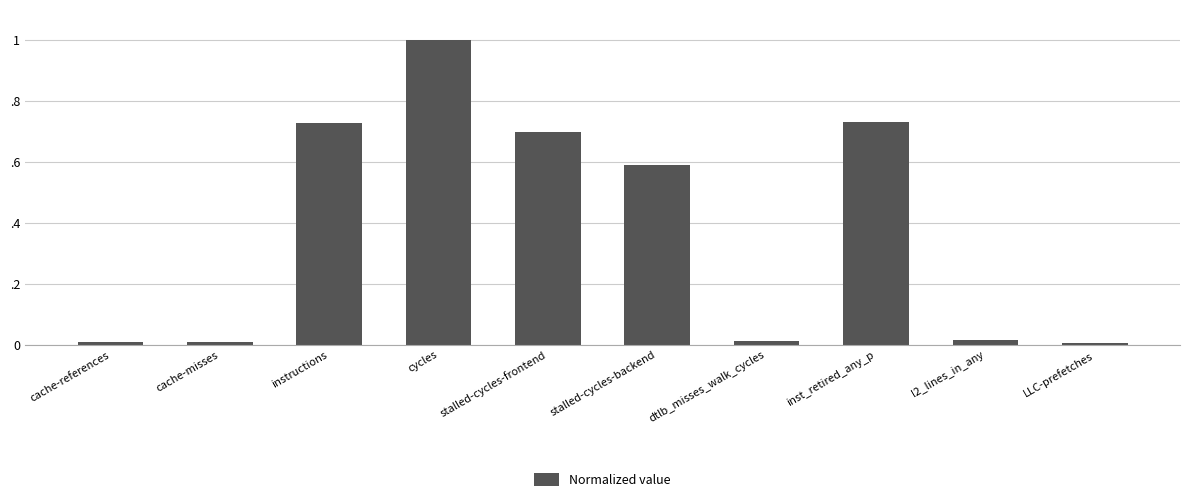

Are the bars grouped side by side (vs. stacked)?

No